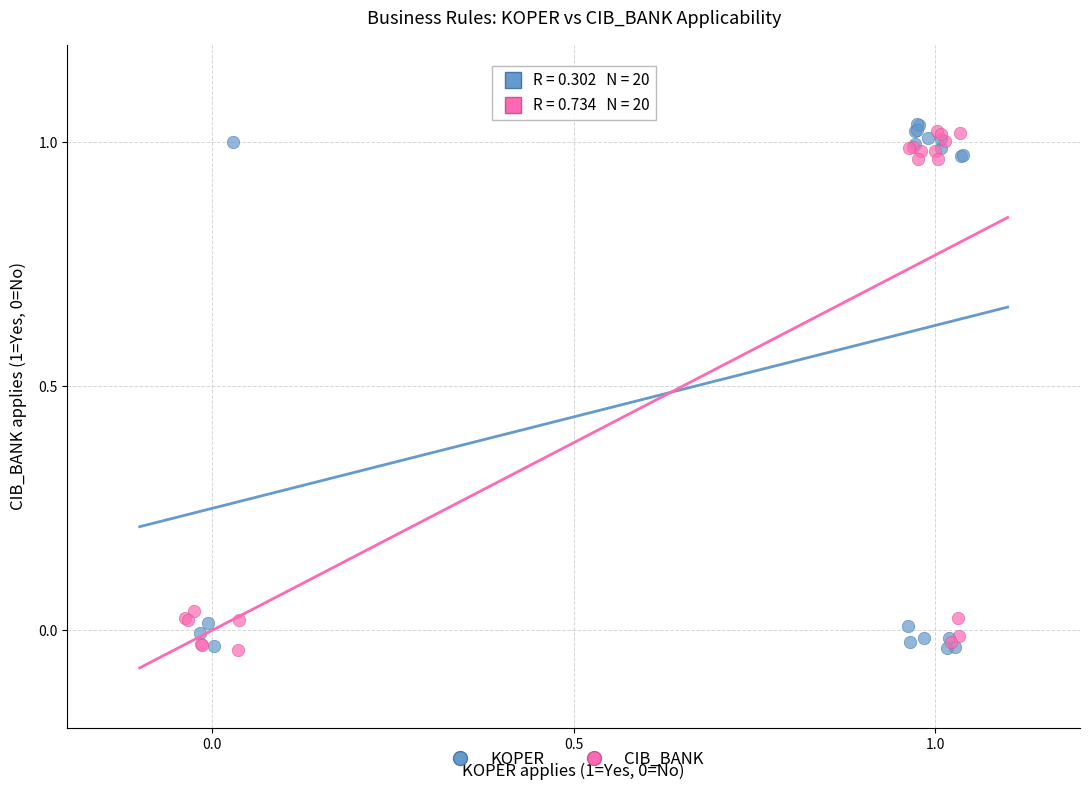

What are all the series names shown in the legend?

KOPER, CIB_BANK